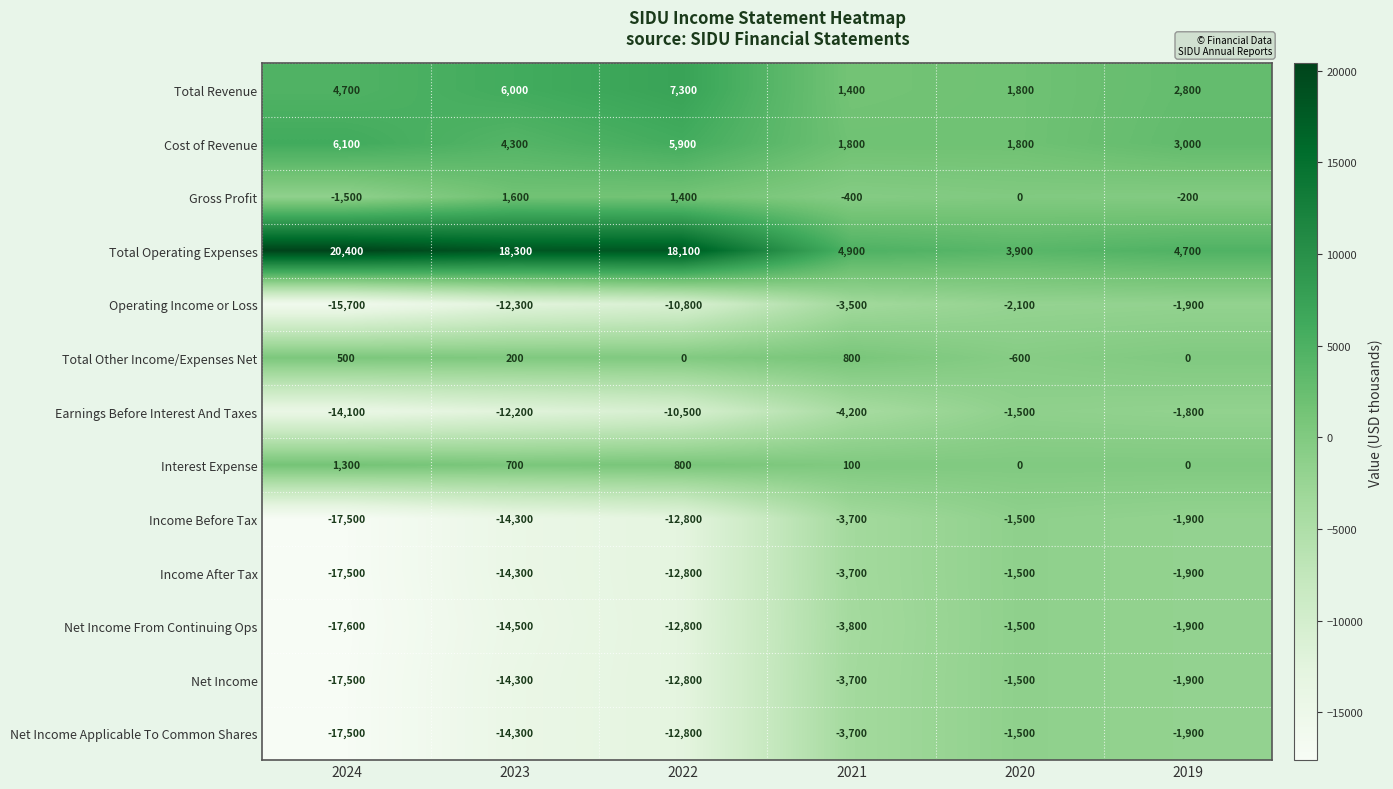

Rank the categories by Net Income From Continuing Ops value from lowest to highest.

2024, 2023, 2022, 2021, 2019, 2020